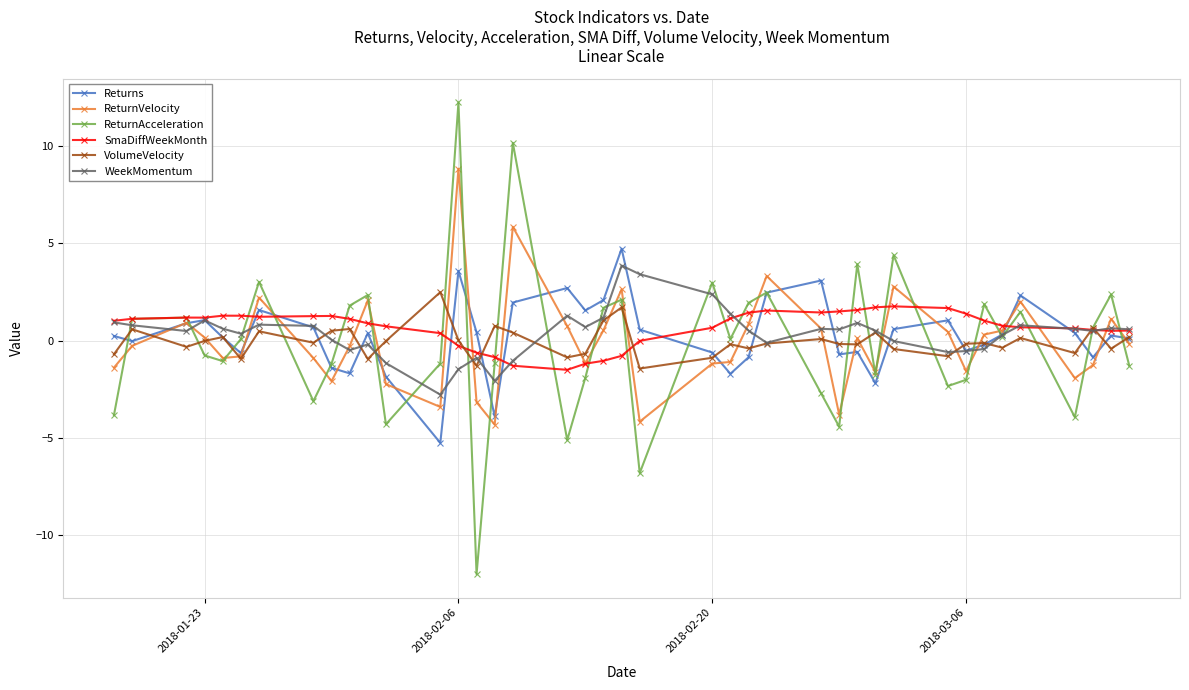

What is the value of the Returns point at the 16th from the left?

-3.9